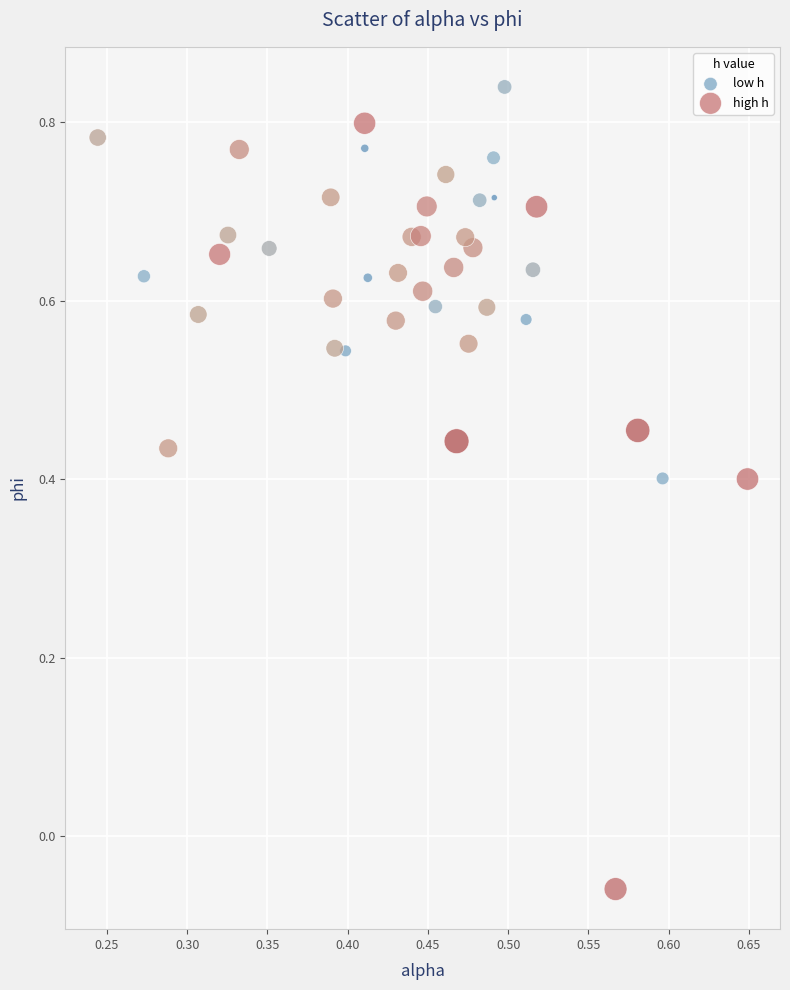

Which series contains the highest Y value?

low h